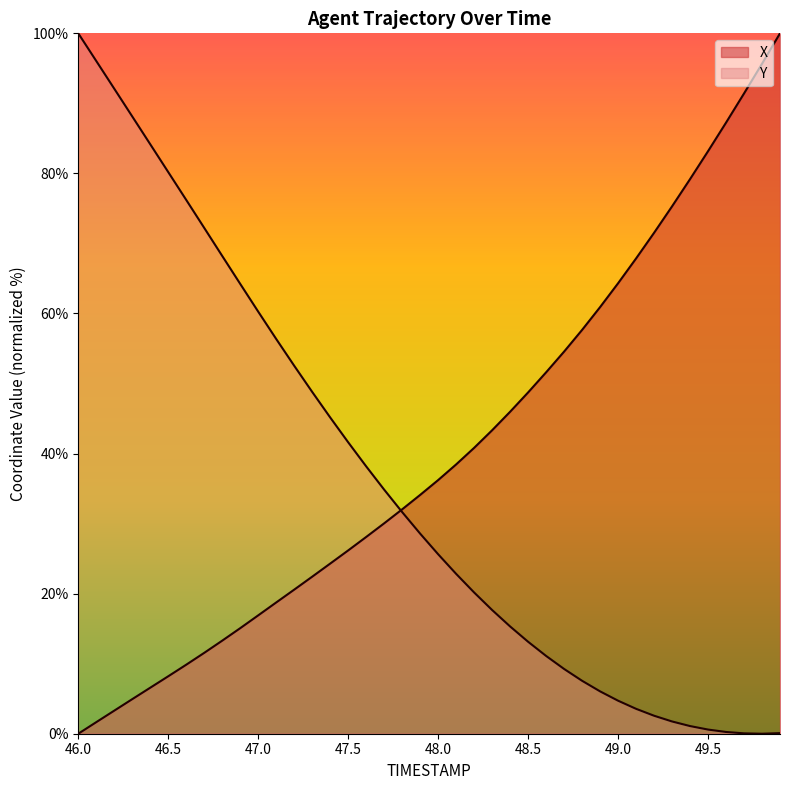

How many data points in X are less than 36?

20